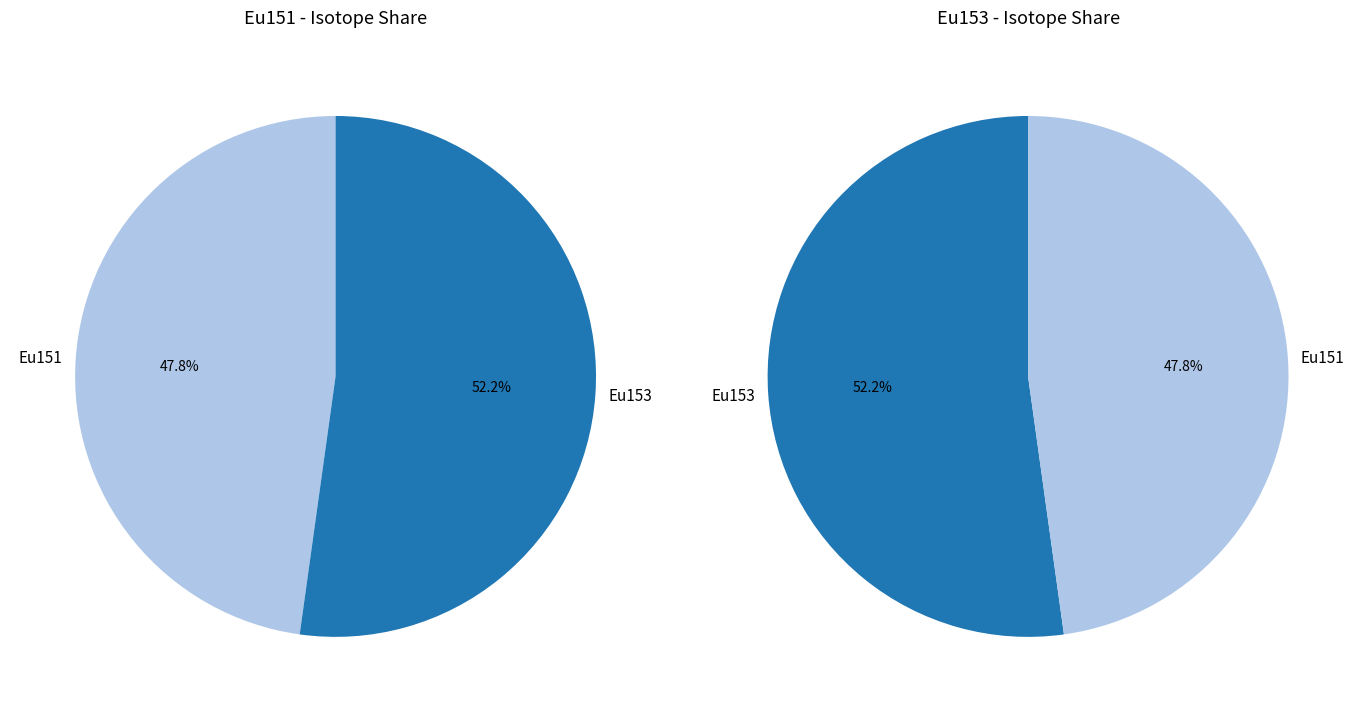

Is it true that Eu153 is 42% of the pie?

False